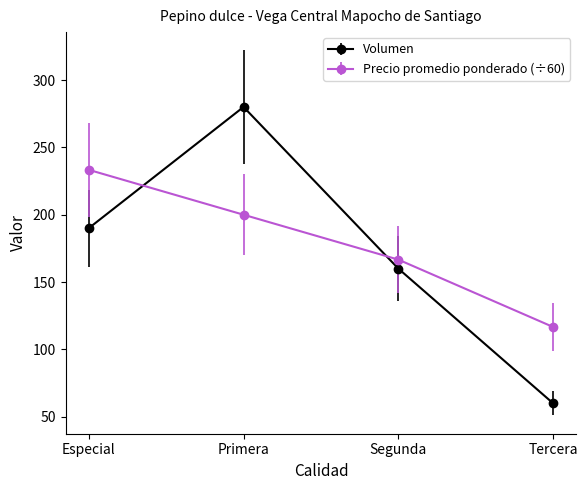

What is the highest value of the Volumen series?

280.0